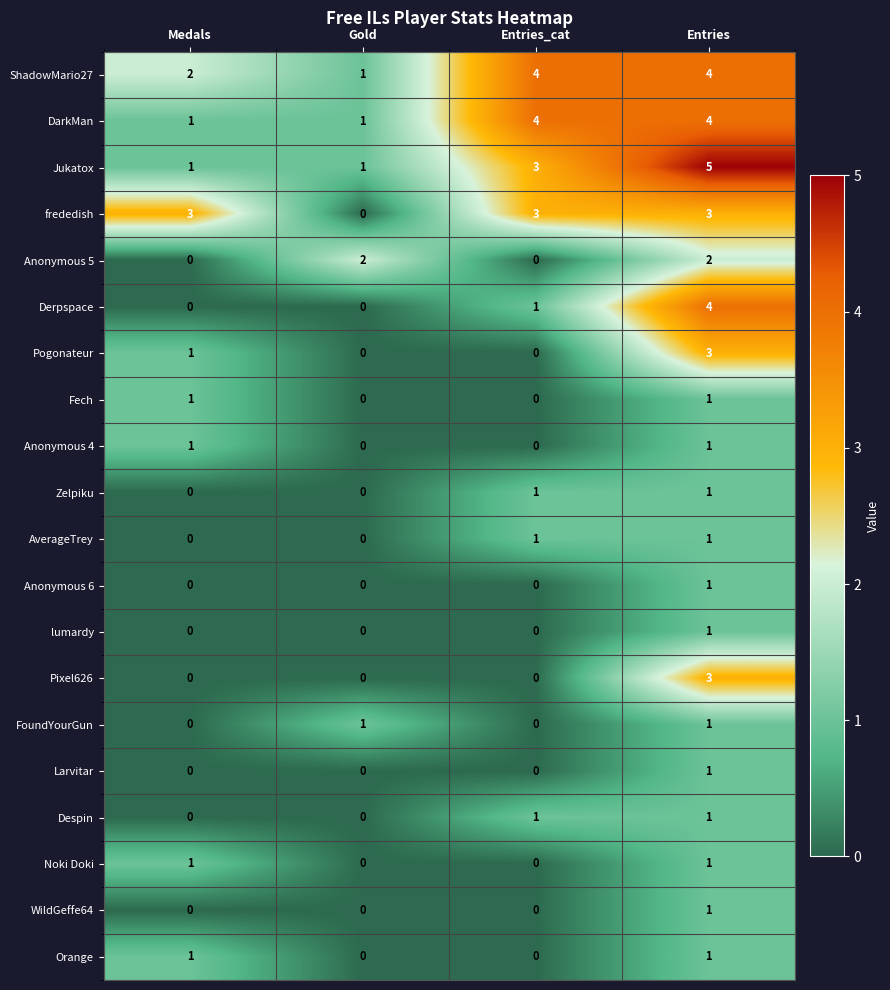

What is the difference between the maximum and minimum values in the Pixel626 series?

3